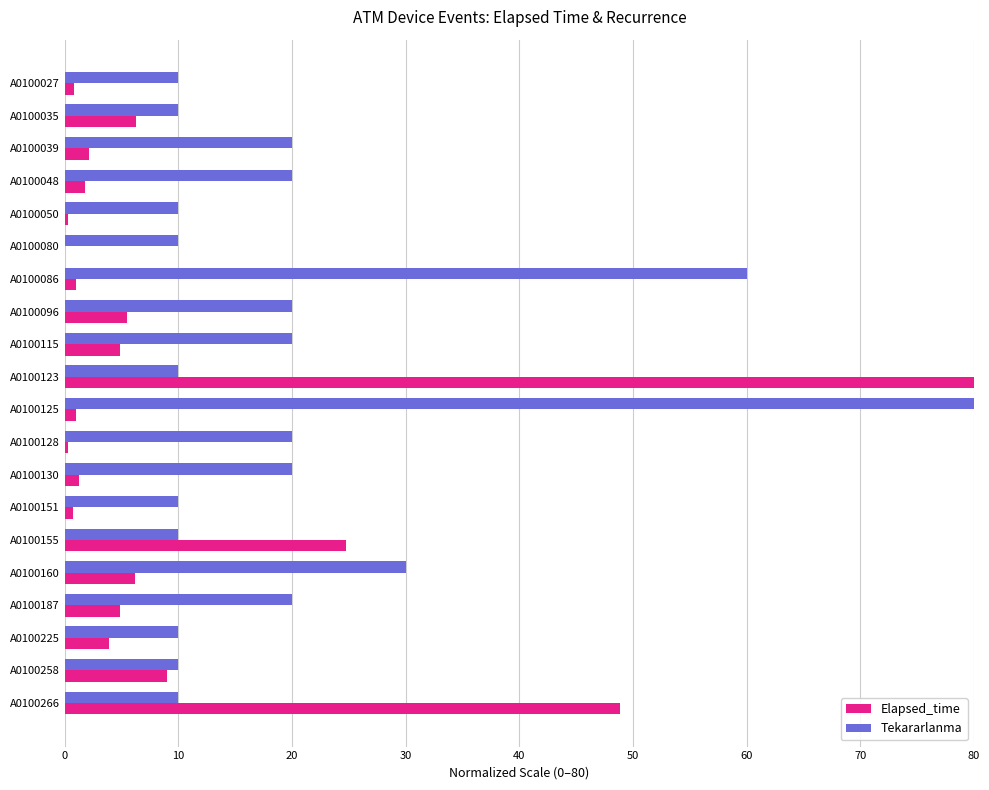

True or false: Elapsed_time has a value of 0.2 at A0100050.

True